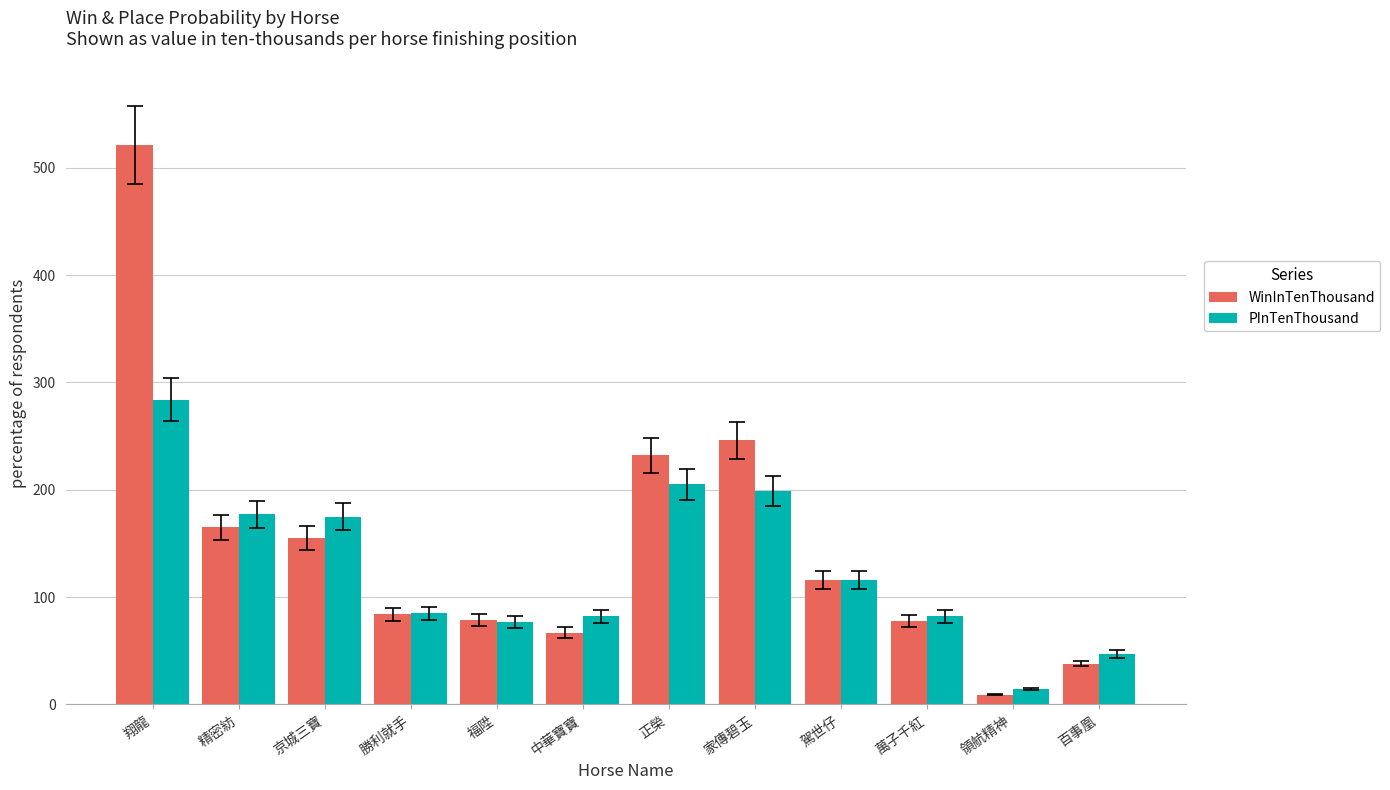

The PInTenThousand series shows 77 at 福陞. True or false?

True